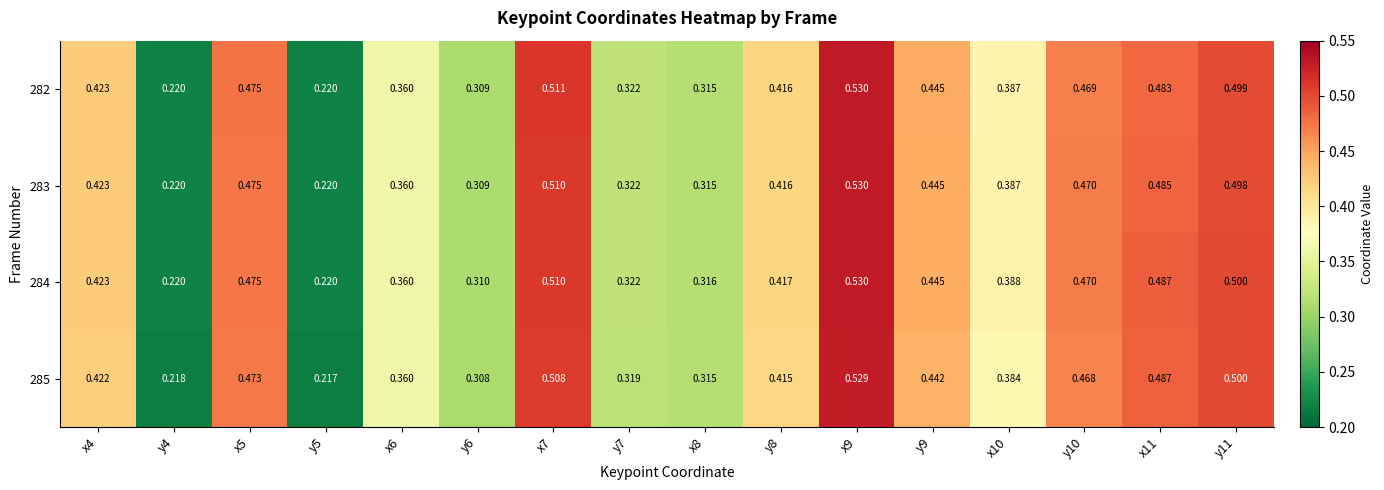

Is the value of 282 at y11 greater than the value of 283 at y5?

Yes